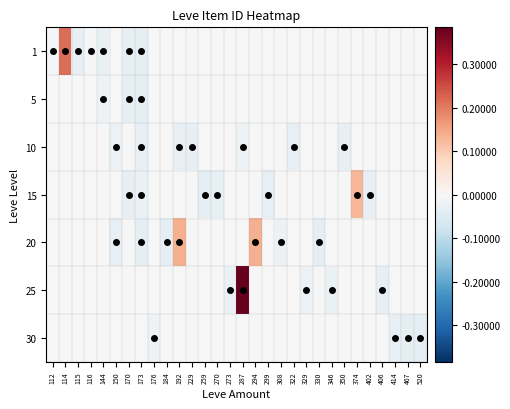

What is the minimum value shown in the chart?

-3507.2